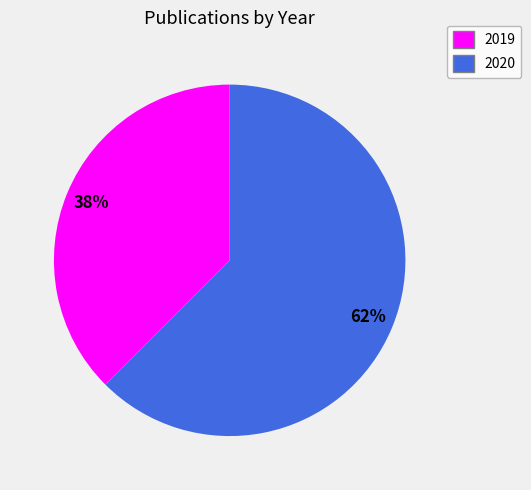

Is there any slice that represents more than half of the pie?

Yes